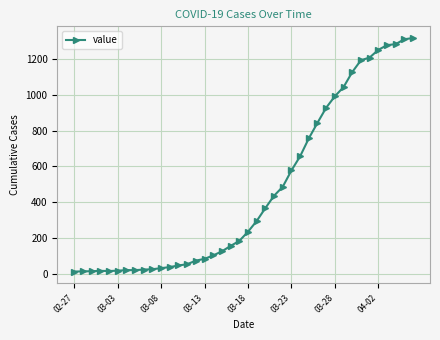

What is the difference between the second highest and second lowest values?

1295